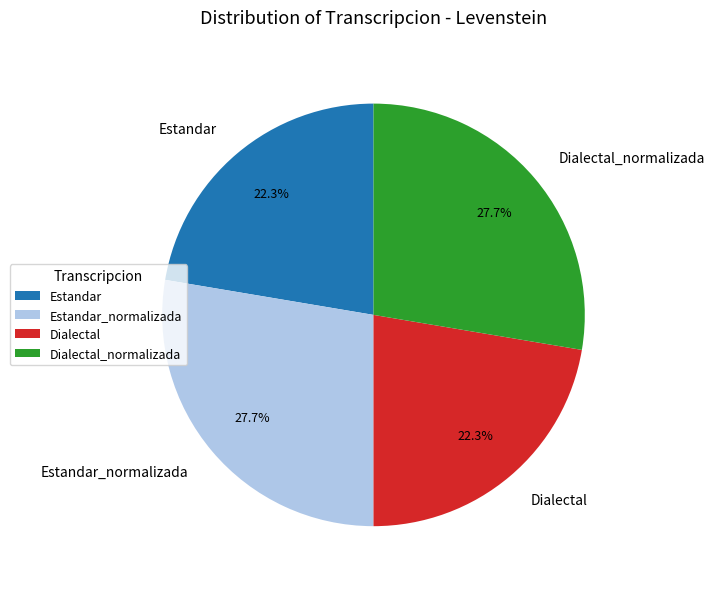

Does Dialectal account for over 50% of the chart?

No